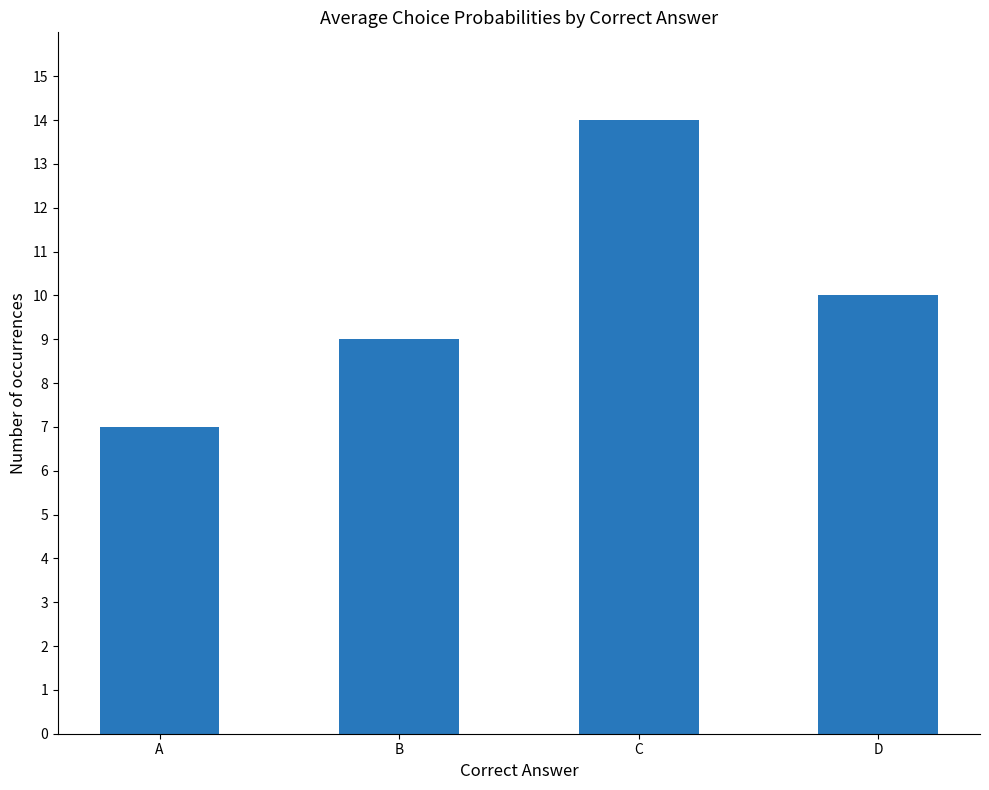

Are the bars horizontal?

No